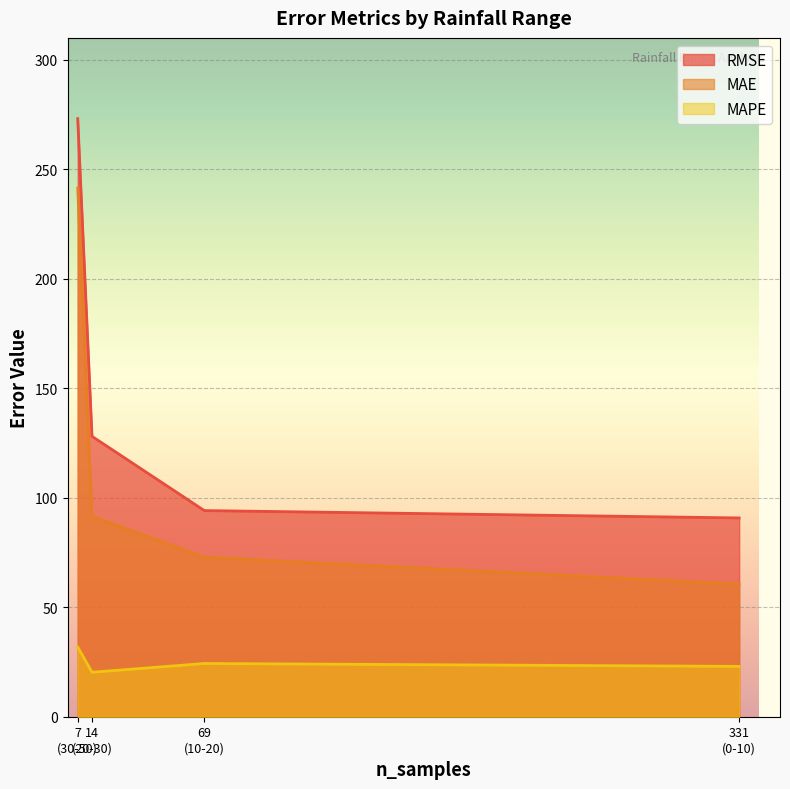

True or false: MAPE and RMSE cross at least once.

False